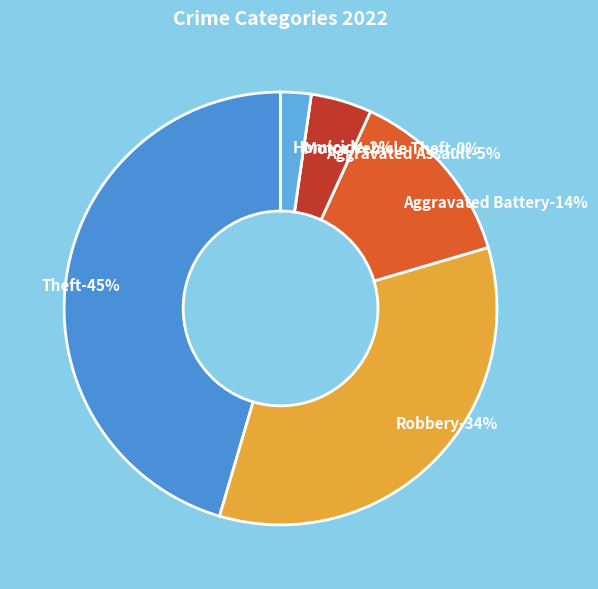

True or false: Homicide accounts for 10% of the total.

False